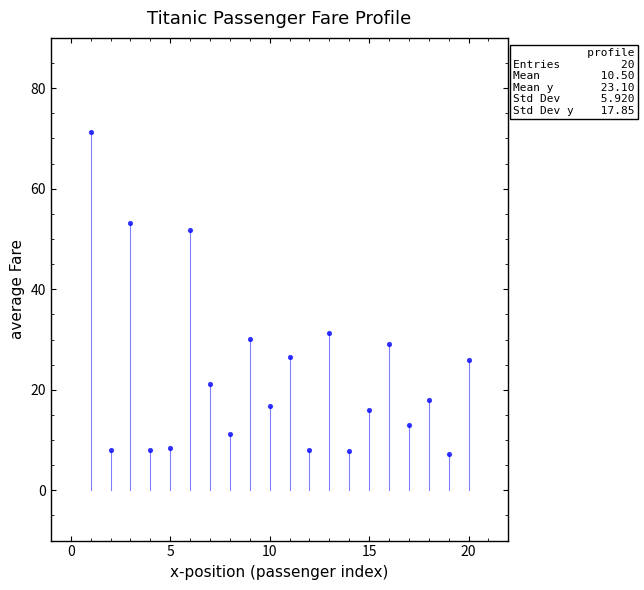

What Y value in the scatter plot is closest to 39?

31.3